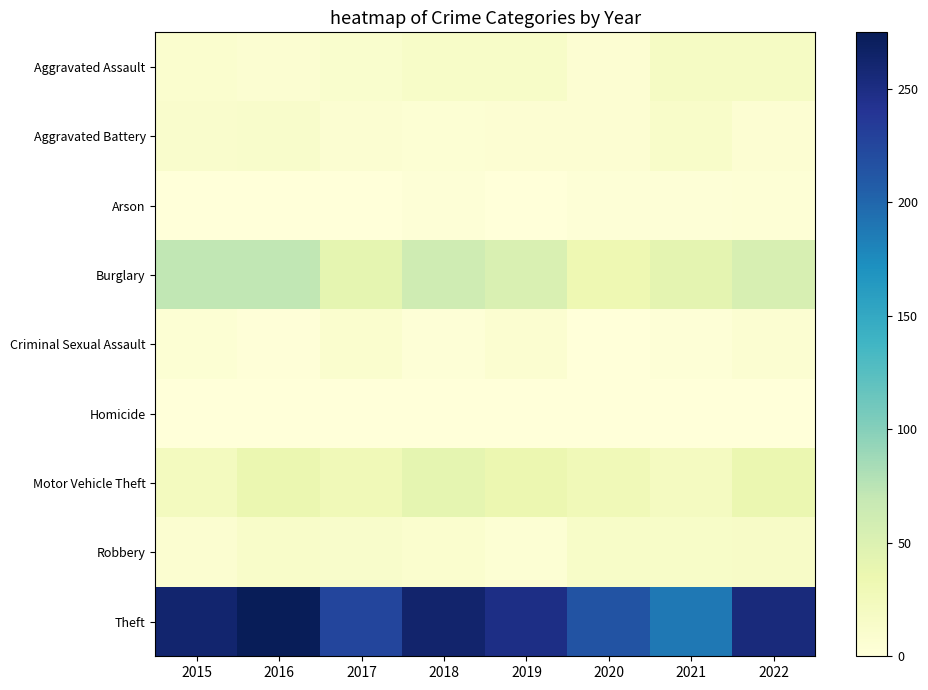

What is the difference between the highest and lowest values at 2020?

213